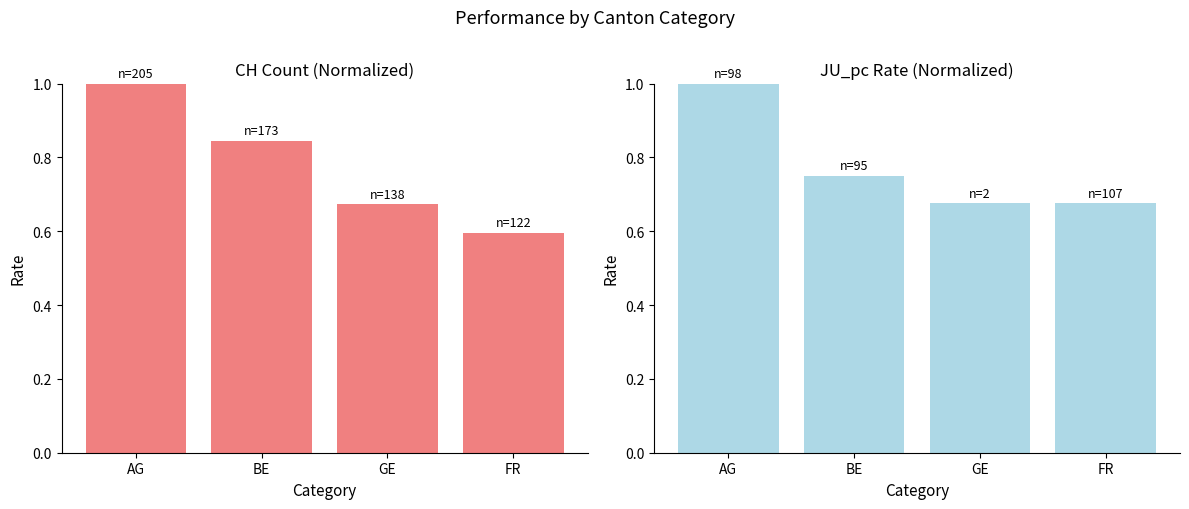

At which label does JU_pc normalized reach its minimum?

GE